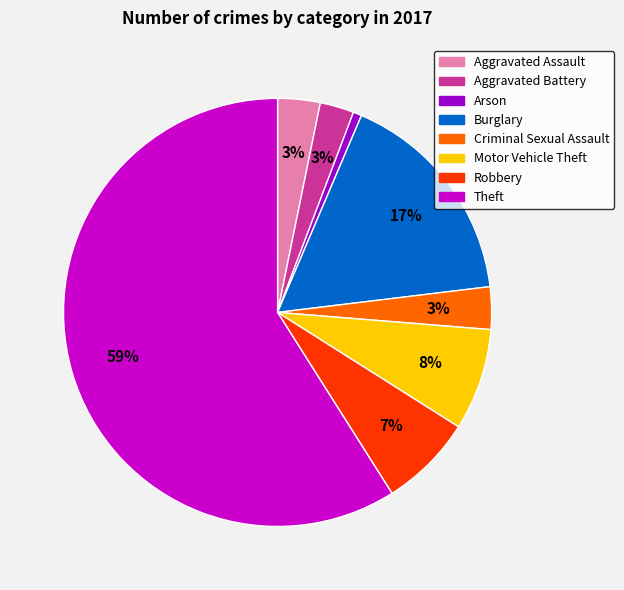

Count the number of slices in the pie.

8